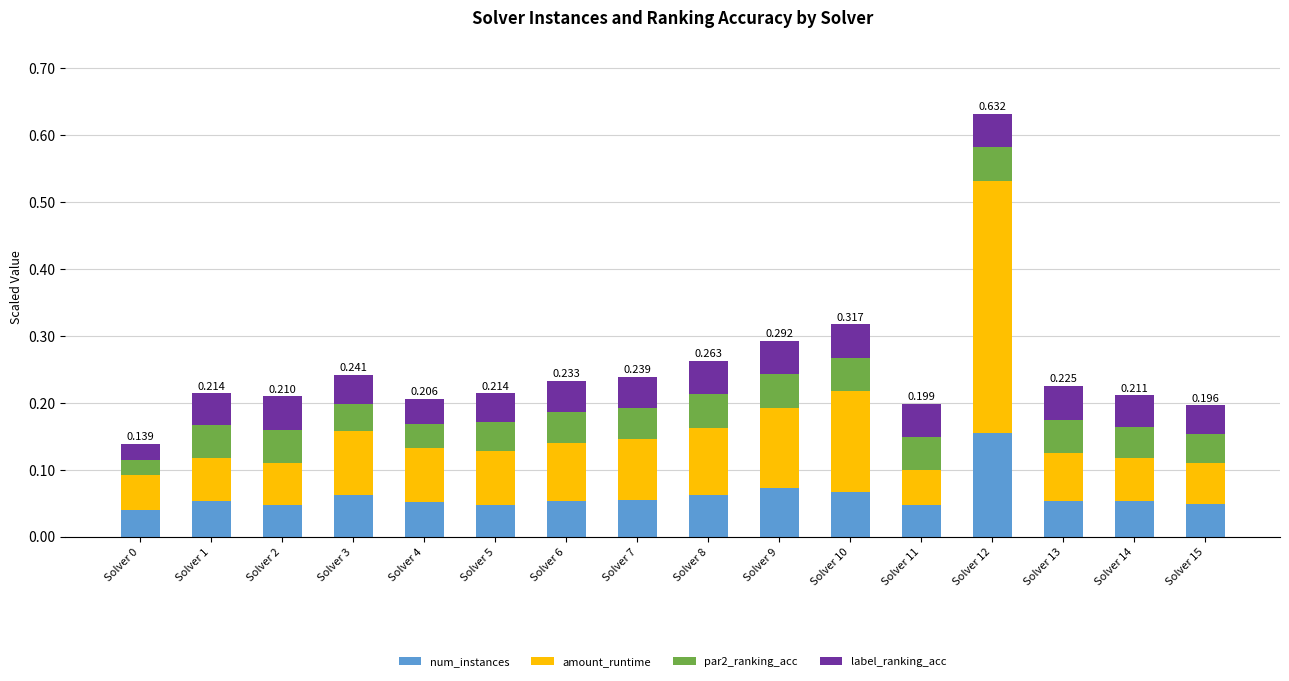

Which series has the largest range (max minus min)?

amount_runtime